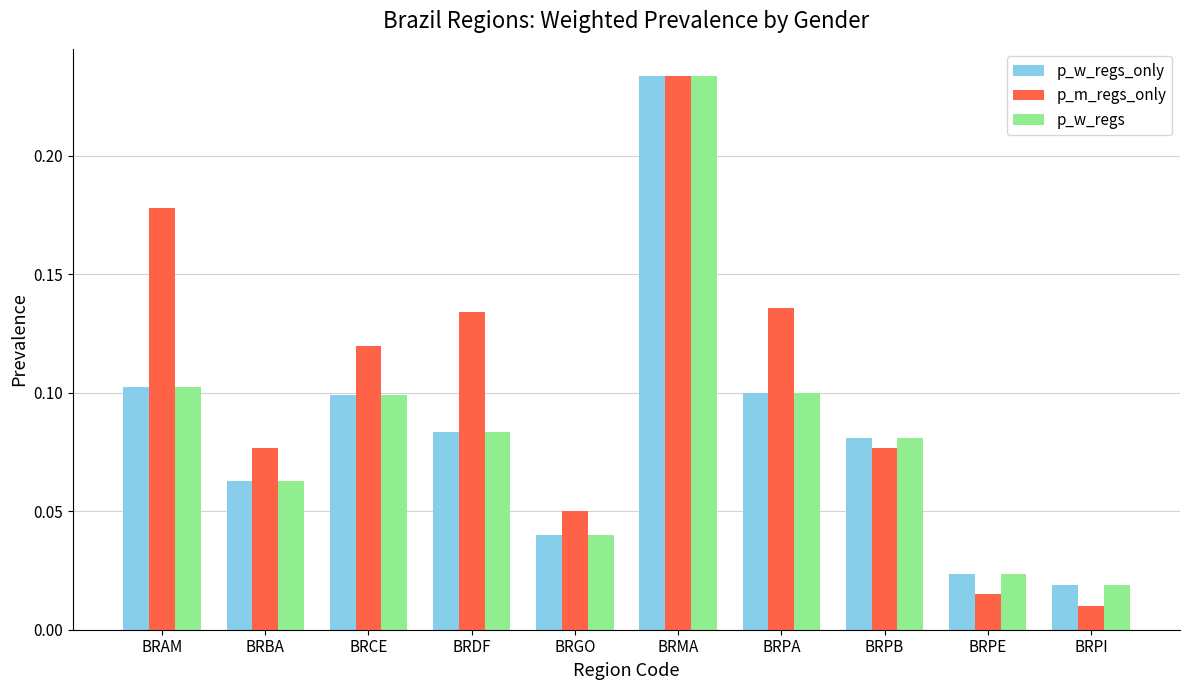

What is the label of the 9th bar from the left?

BRPE